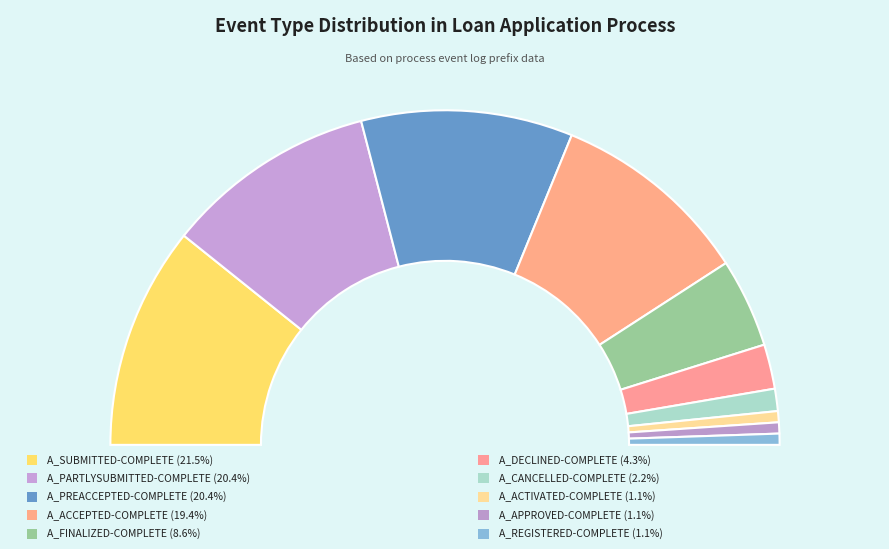

Which slice is the largest?

A_SUBMITTED-COMPLETE